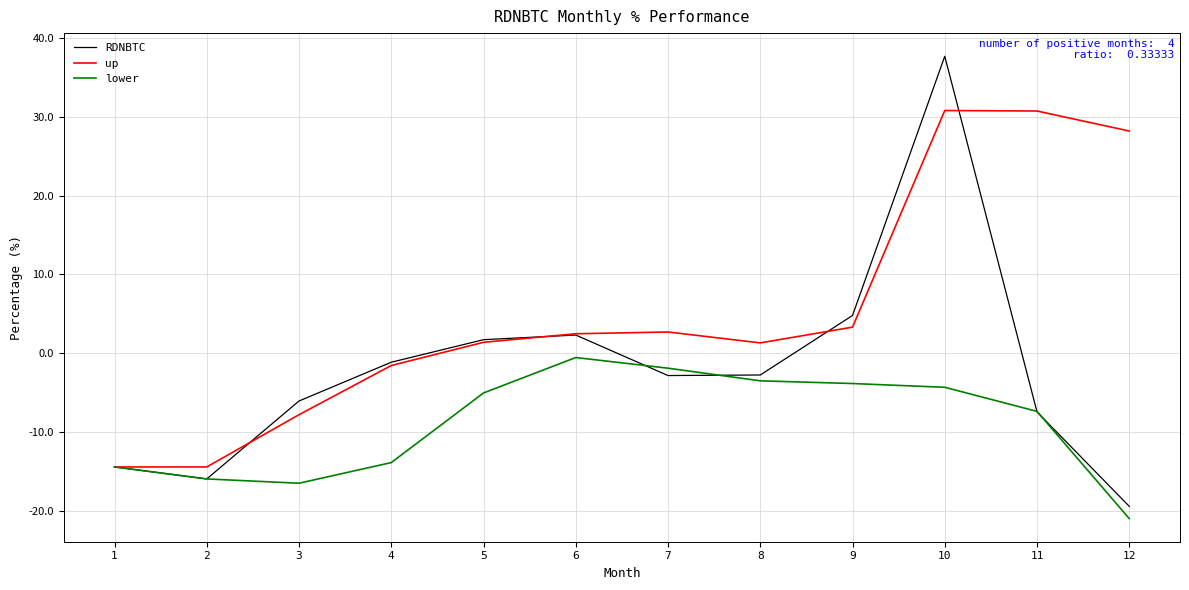

What is the spread (max minus min) of values at 7?

5.5